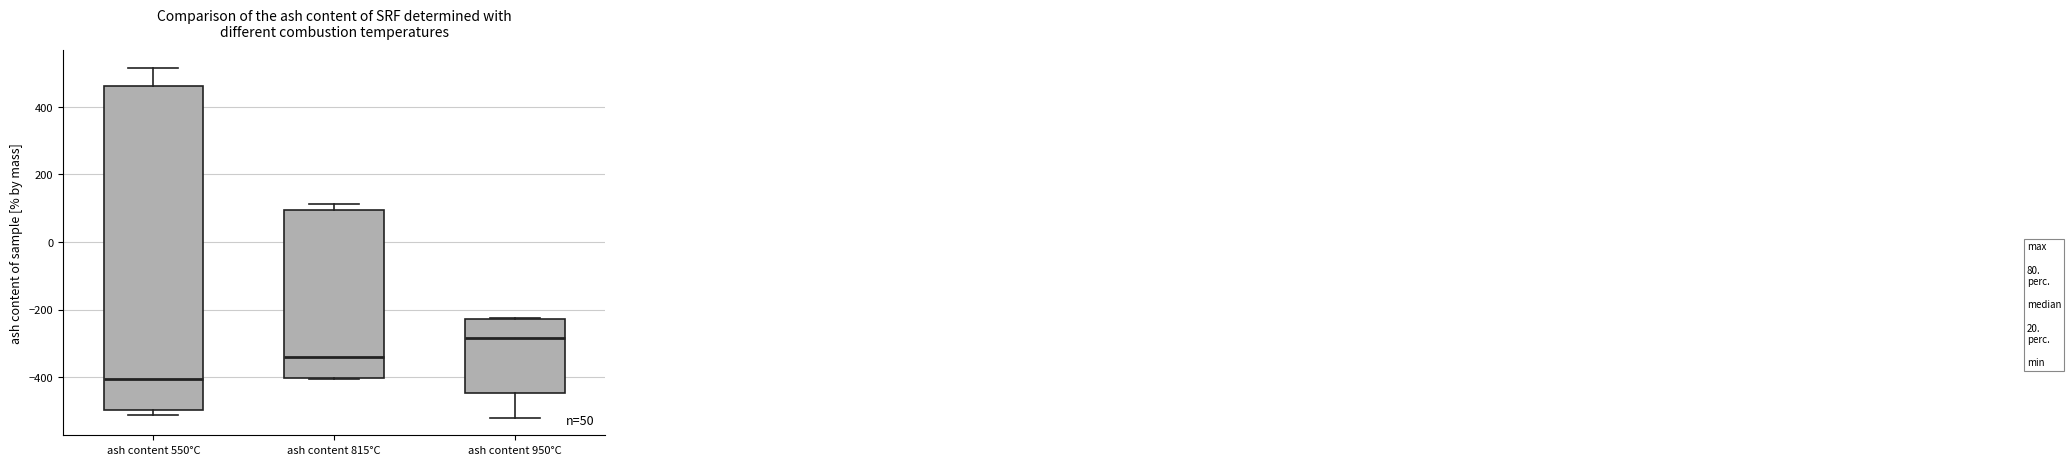

Which box has the highest median line?

ash content 950°C